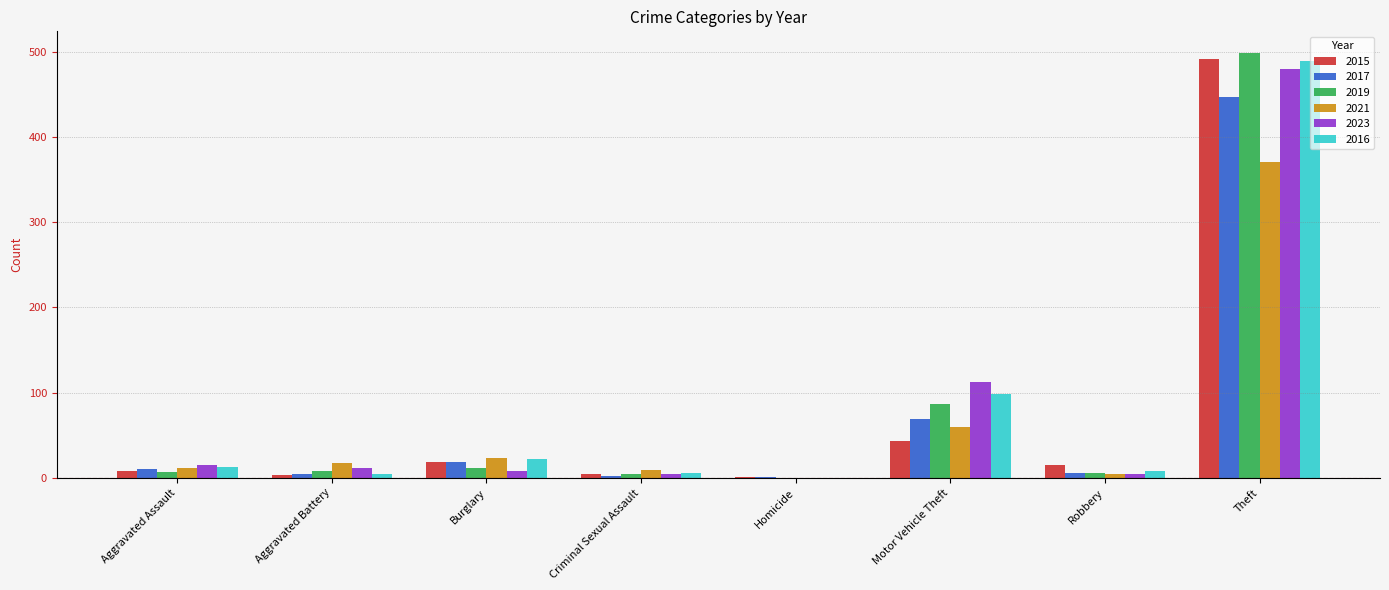

True or false: 2023 has a value of 112 at Motor Vehicle Theft.

True